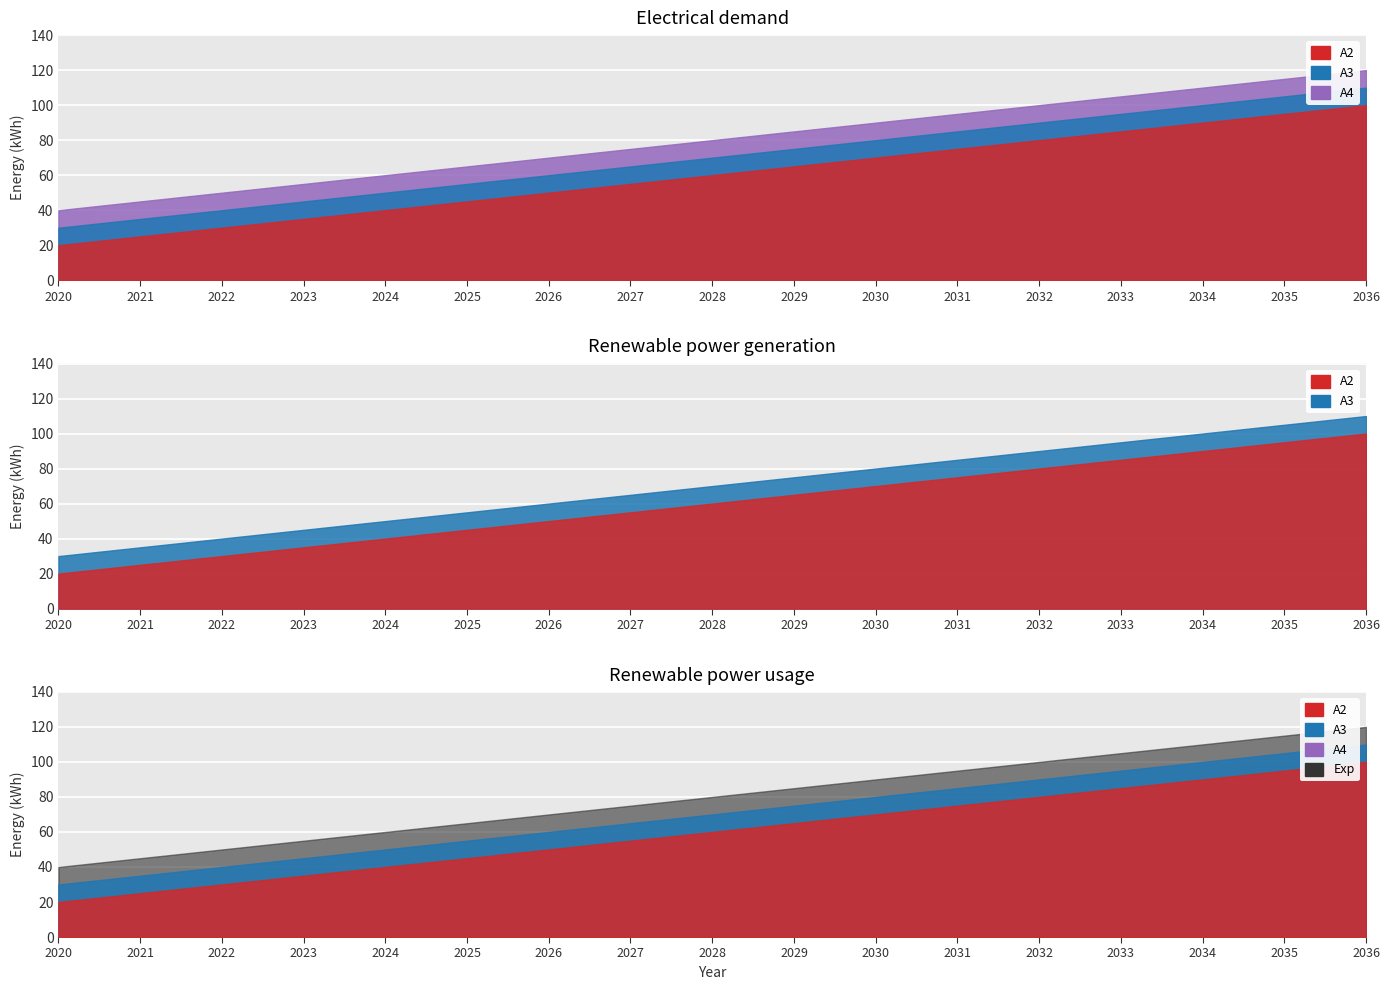

What is the total value across all series at 2031?

255